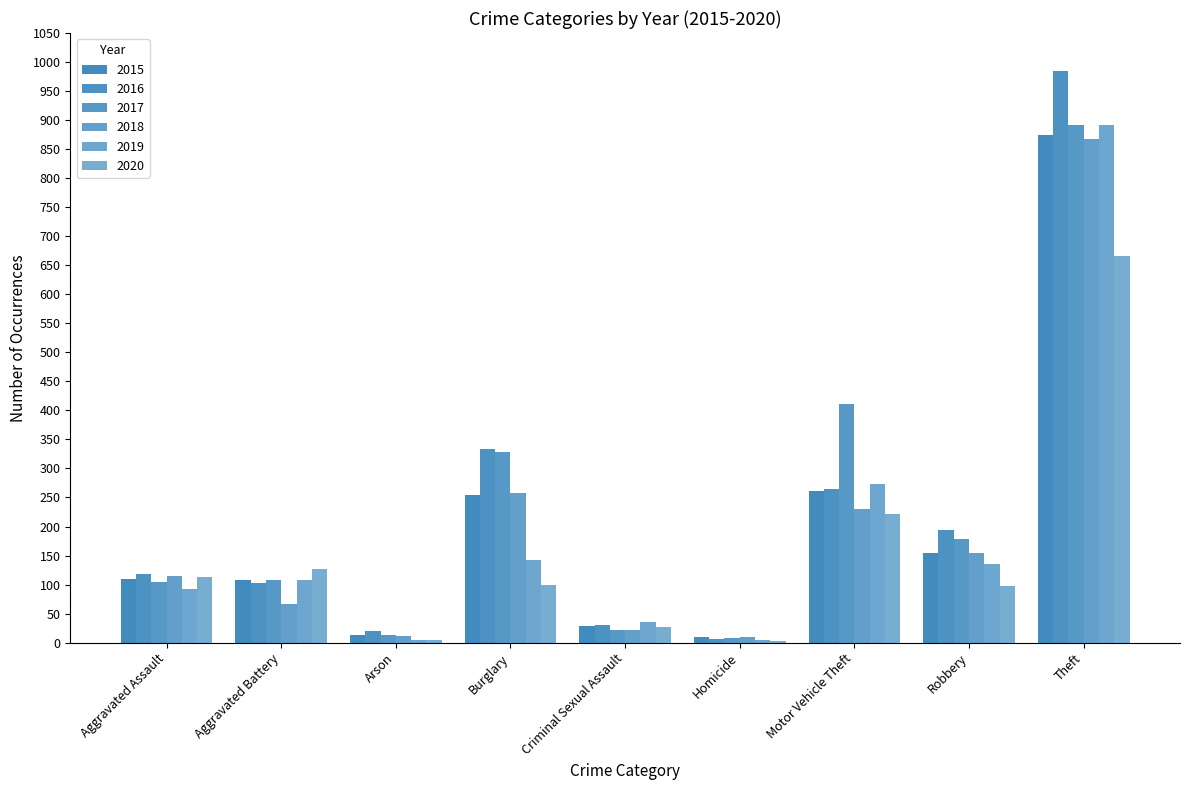

Count the number of data series in this chart.

6